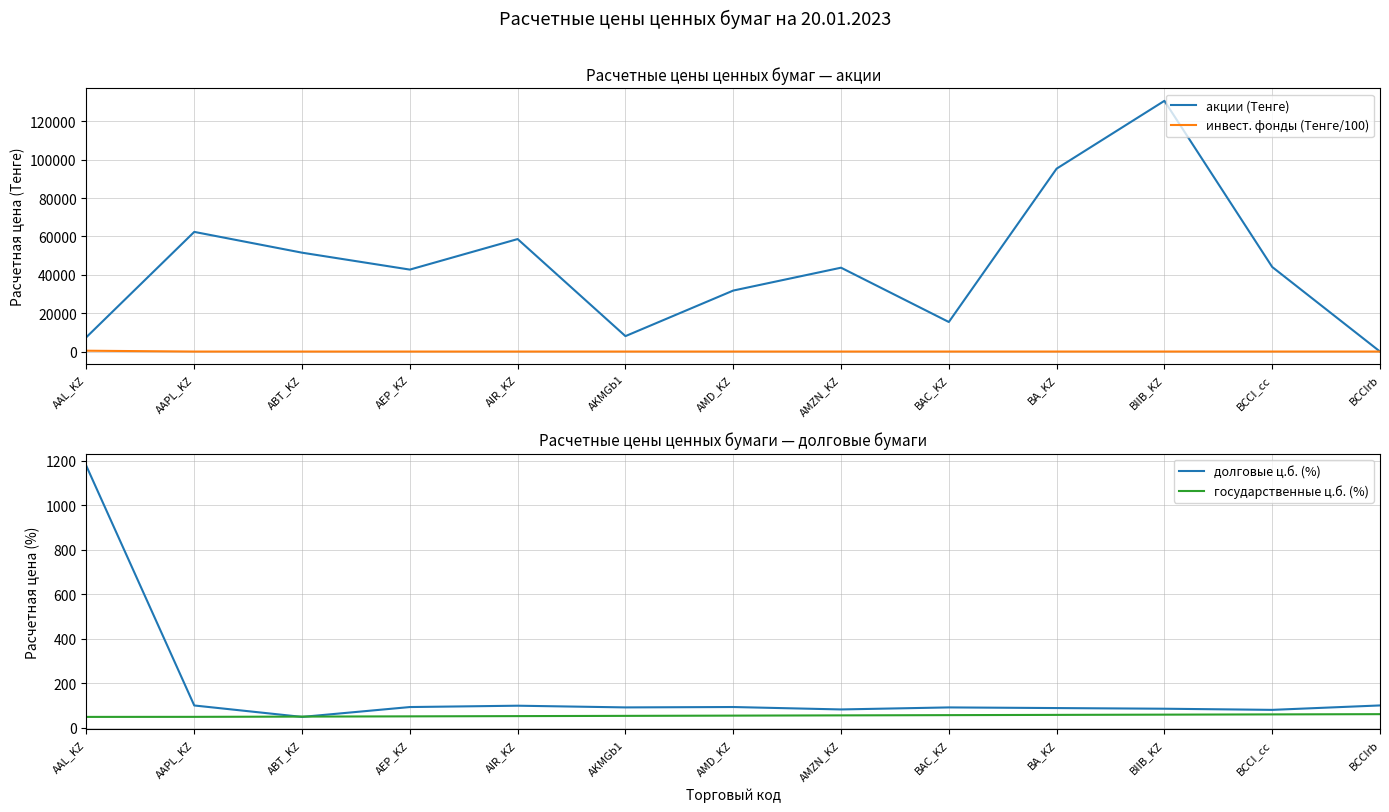

Which series ends up on top after the final intersection of акции (Тенге) and государственные ц.б. (%)?

государственные ц.б. (%)